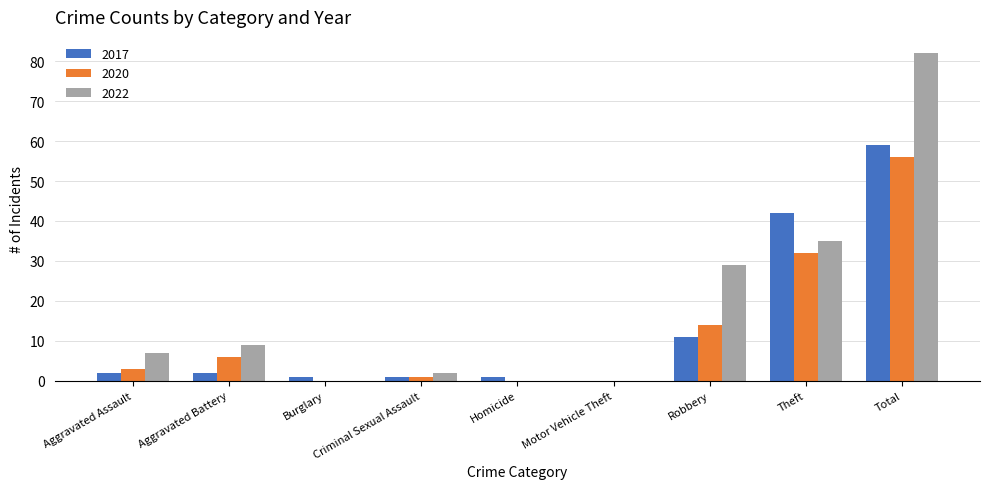

Which series changed the most between Robbery and Total?

2022